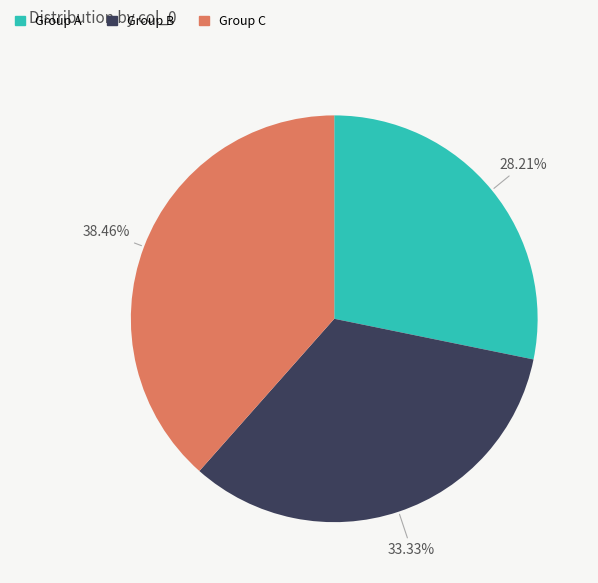

Is there any slice that represents more than half of the pie?

No